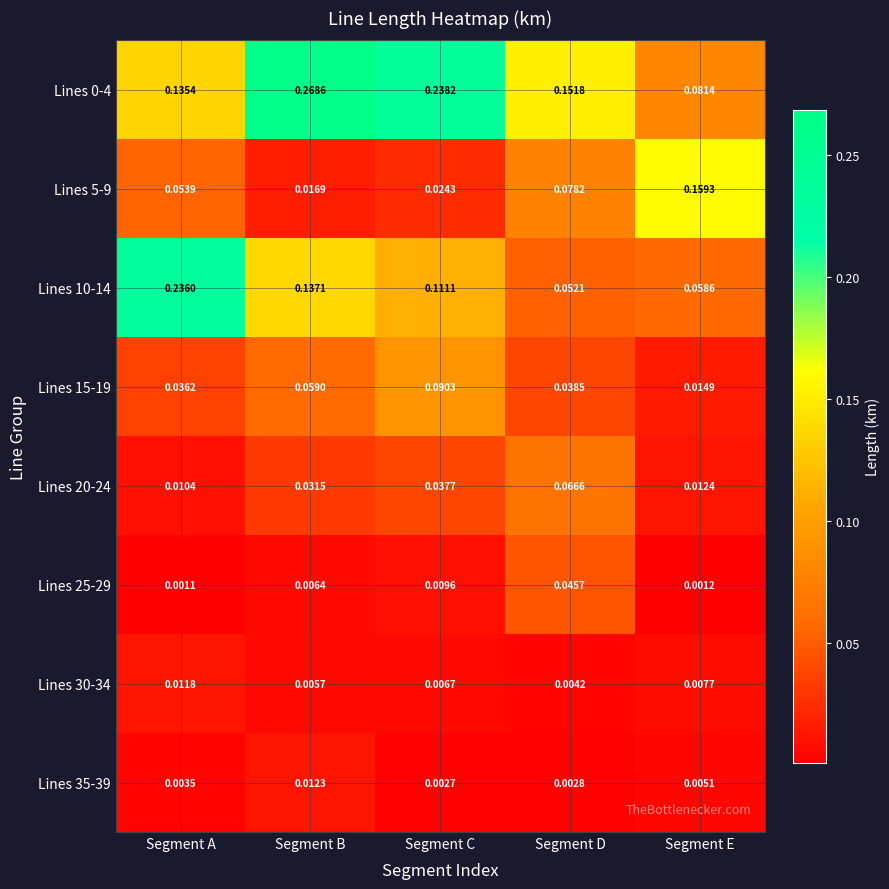

At which label is Lines 10-14 closest to 0?

Segment D